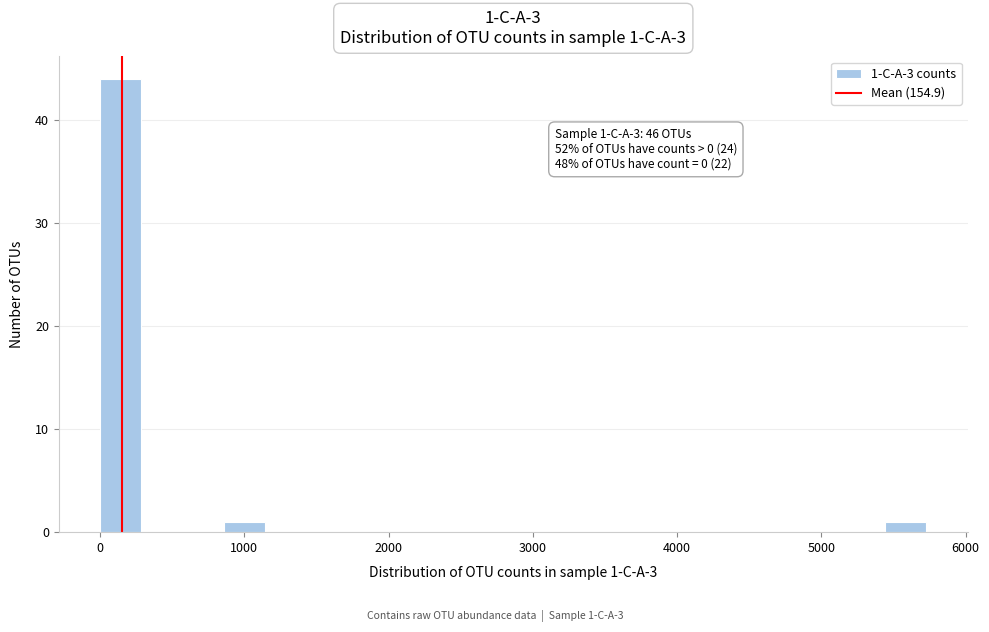

Around what value on the x-axis is the tallest bar? Give the approximate position of its centre, as read against the axis.

100